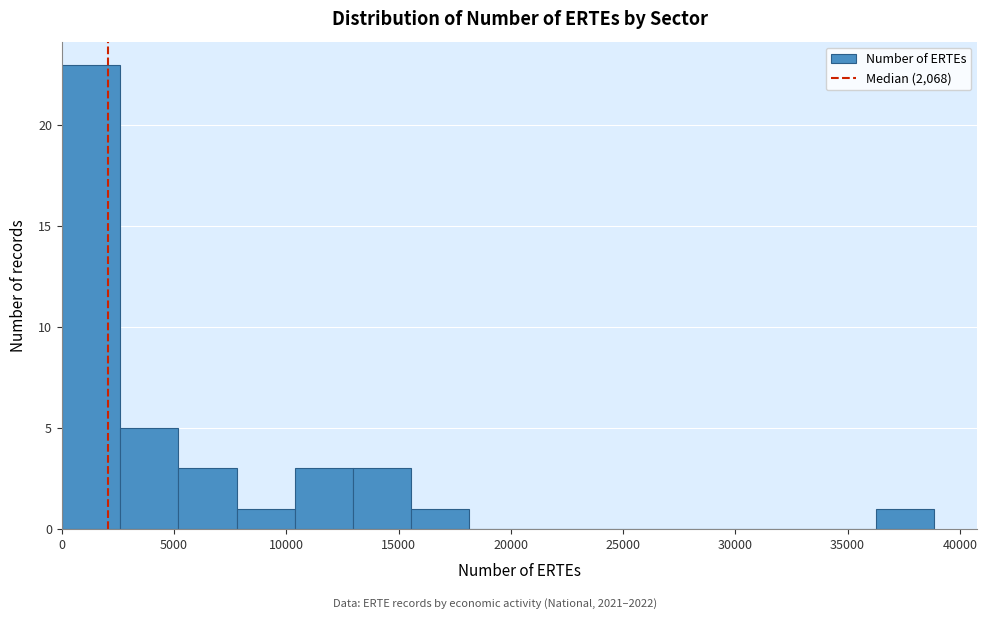

Reading left to right, list every bar in this chart as the range it spans on the x-axis followed by its height. Neither the bar edges nor the heights are printed on the chart, so give them approximately, as read against the axes.

0 to 2500: 23
2500 to 5000: 5
5000 to 8000: 3
8000 to 10500: 1
10500 to 13000: 3
13000 to 15500: 3
15500 to 18000: 1
18000 to 20500: 0
20500 to 23500: 0
23500 to 26000: 0
26000 to 28500: 0
28500 to 31000: 0
31000 to 33500: 0
33500 to 36500: 0
36500 to 39000: 1